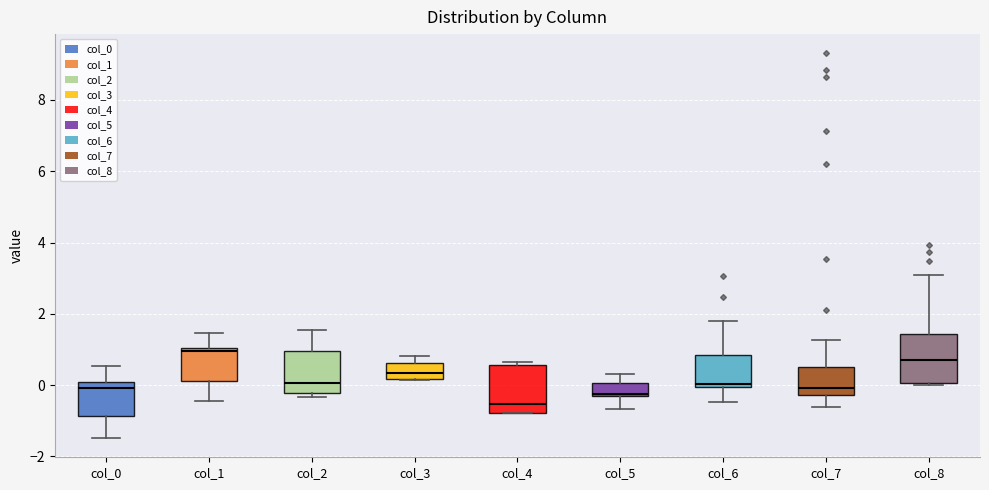

Reading left to right, transcribe this box plot: for each box, give where its median line is, the range the box spans, and where its two whiskers end, as read against the y-axis. The values are not printed on the chart, so give them approximately, as read against the axis.

col_0: median 0.0 (just below the box's upper edge), box -0.8 to 0.0, whiskers -1.4 to 0.6
col_1: median 1.0 (just below the box's upper edge), box 0.2 to 1.0, whiskers -0.4 to 1.4
col_2: median 0.0, box -0.2 to 1.0, whiskers -0.4 to 1.6
col_3: median 0.4, box 0.2 to 0.6, whiskers 0.2 to 0.8
col_4: median -0.6, box -0.8 to 0.6, whiskers -0.8 to 0.6 (just above the box's upper edge)
col_5: median -0.2, box -0.4 to 0.0, whiskers -0.6 to 0.4
col_6: median 0.0, box 0.0 to 0.8, whiskers -0.4 to 1.8
col_7: median 0.0, box -0.2 to 0.6, whiskers -0.6 to 1.2
col_8: median 0.6, box 0.0 to 1.4, whiskers 0.0 (just below the box's lower edge) to 3.0